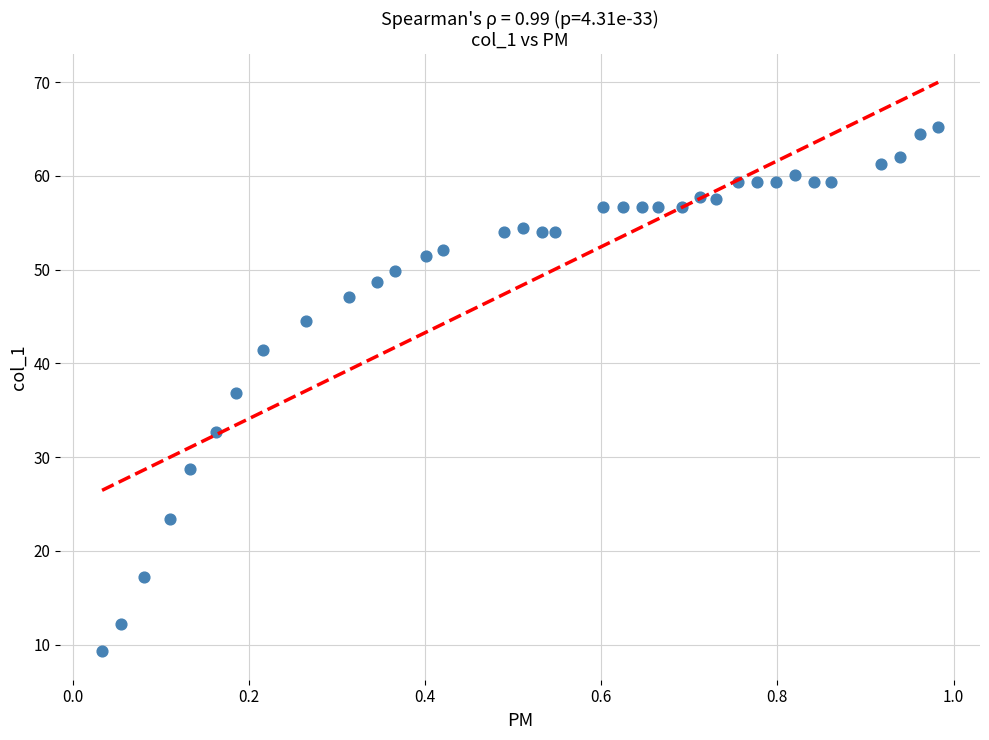

What is the range of Y values (max minus min)?

55.9